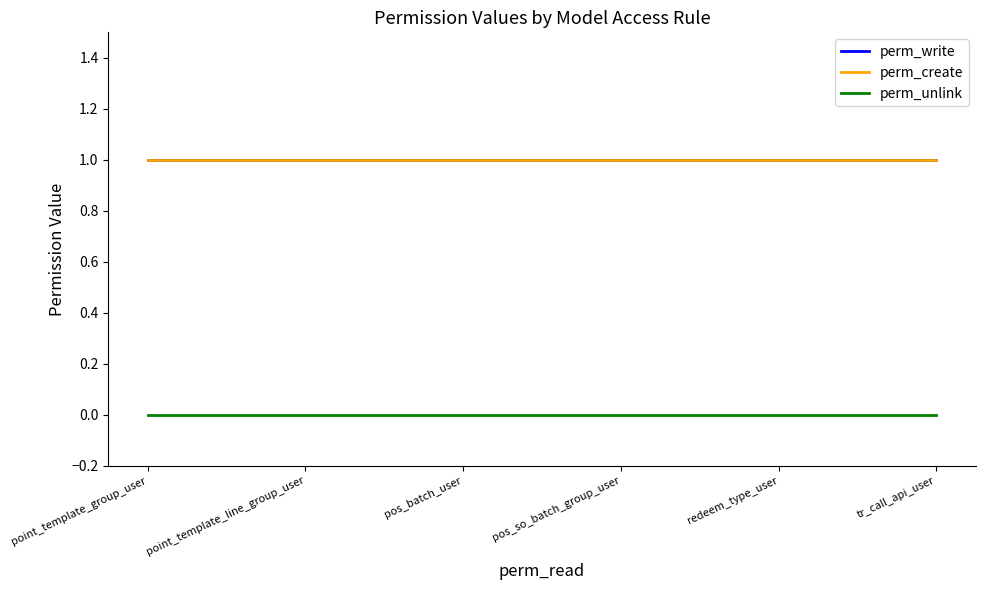

Does the chart display data point markers on the line(s)?

No